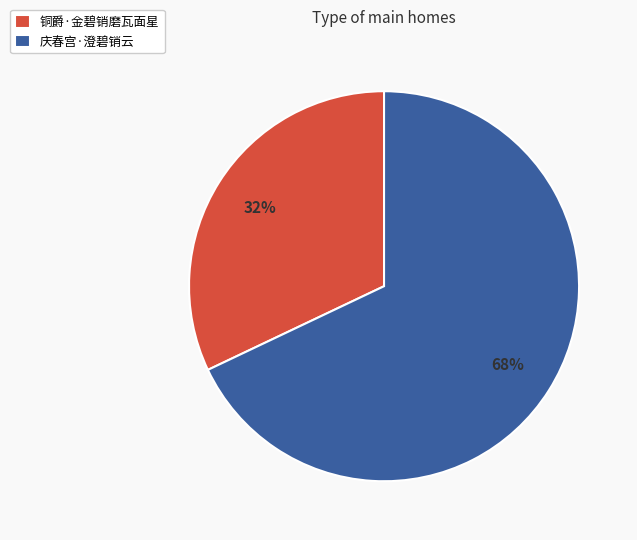

What is the smallest slice in the pie chart?

铜爵·金碧销磨瓦面星